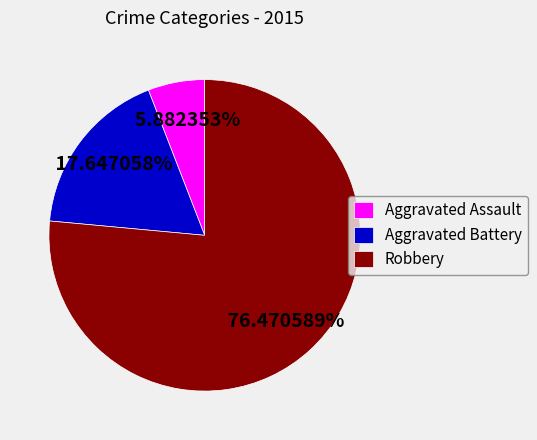

Rank the categories by value from highest to lowest.

Robbery, Aggravated Battery, Aggravated Assault